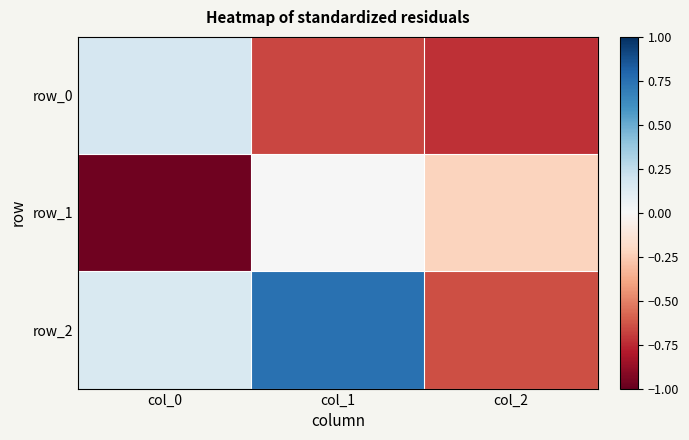

What is the total value across all series at col_1?

0.1